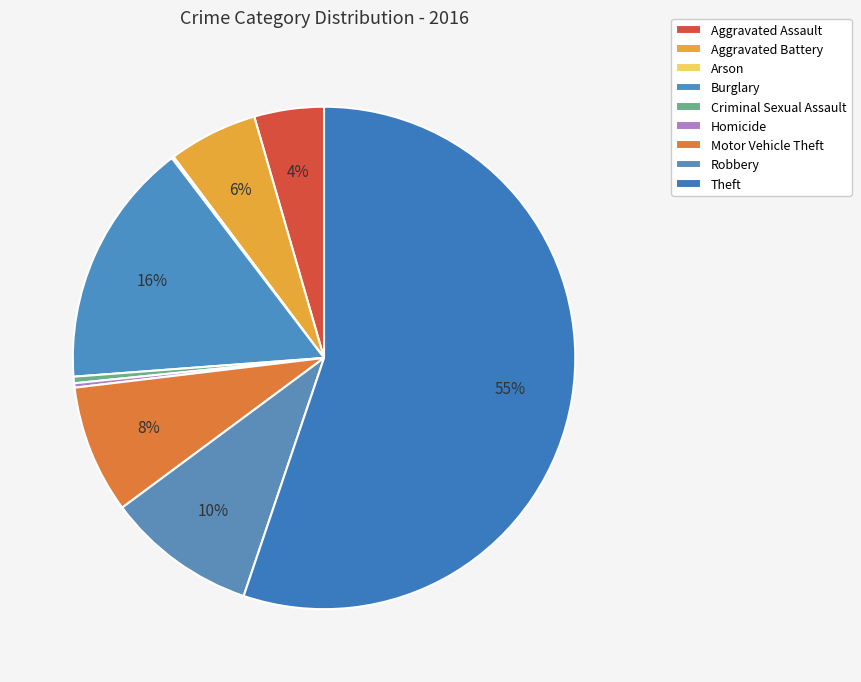

What percentage do Robbery and Criminal Sexual Assault together represent?

10.1%